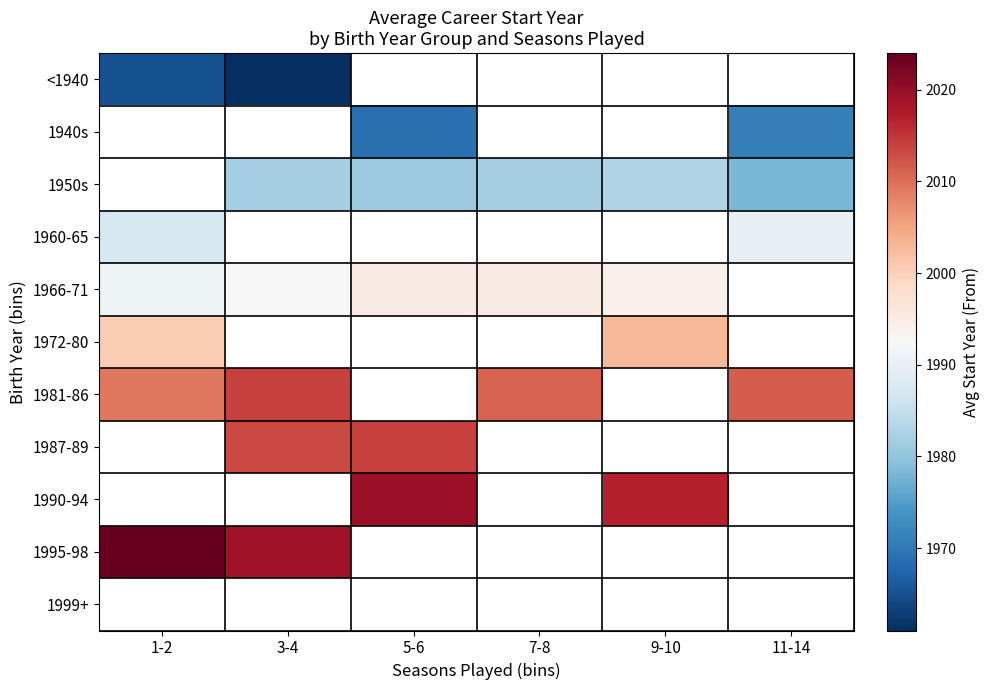

Is the value of 1966-71 at 1-2 greater than the value of 1940s at 11-14?

Yes